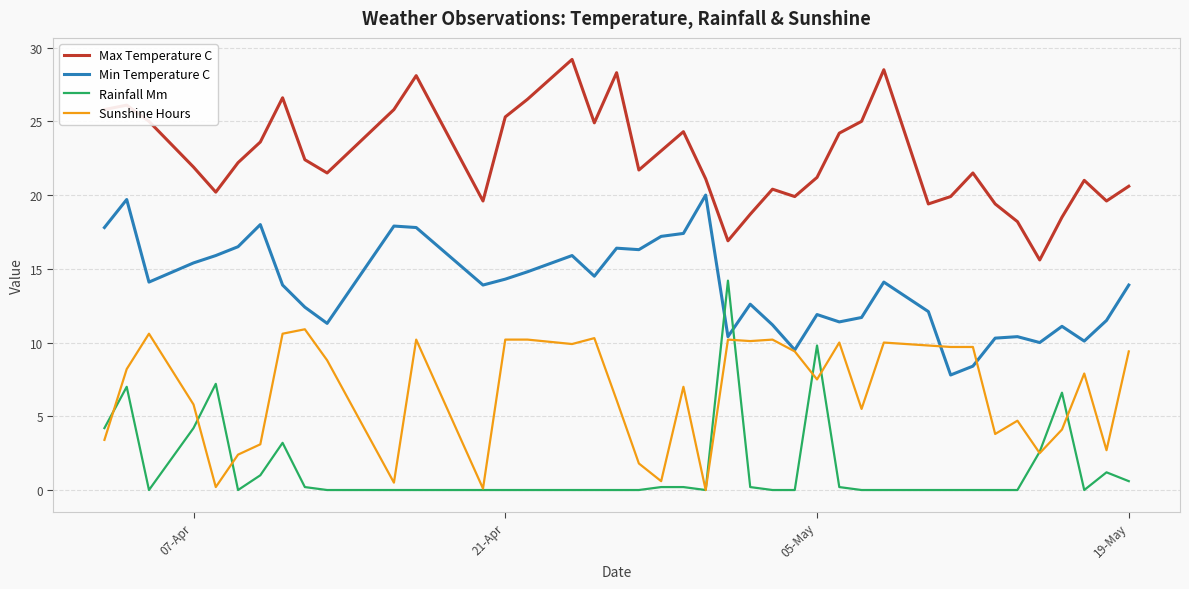

True or false: Max Temperature C and Min Temperature C cross at least once.

False